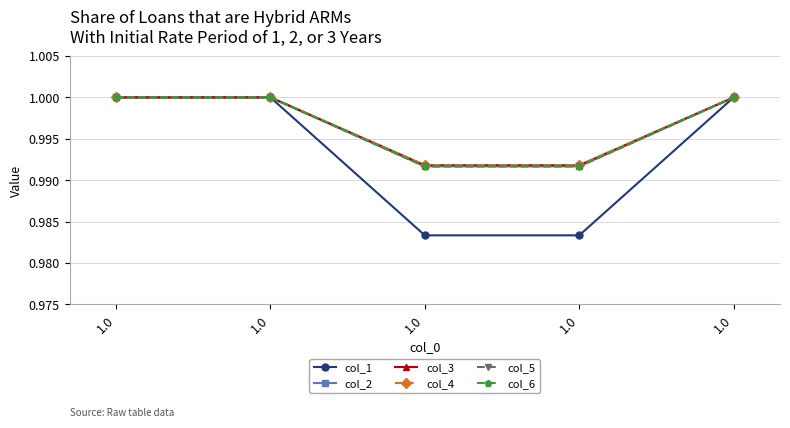

Is this an area chart (filled region under the line)?

No